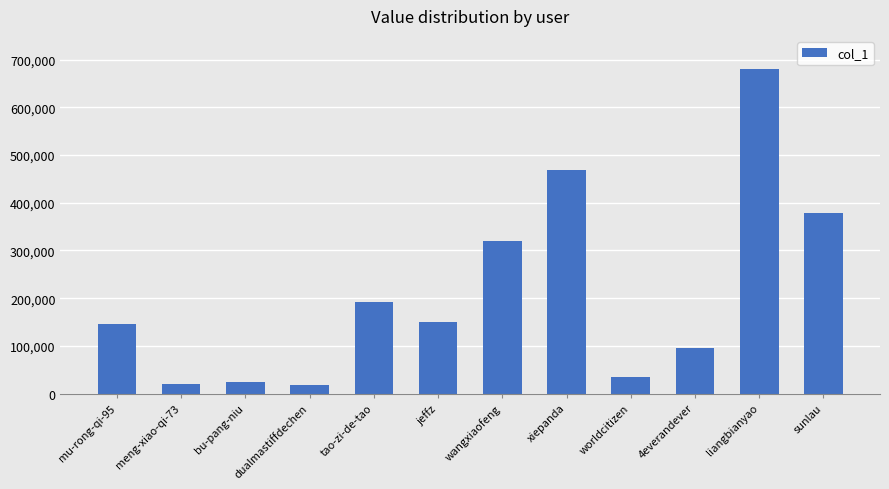

True or false: the data shows 426098 at wangxiaofeng.

False